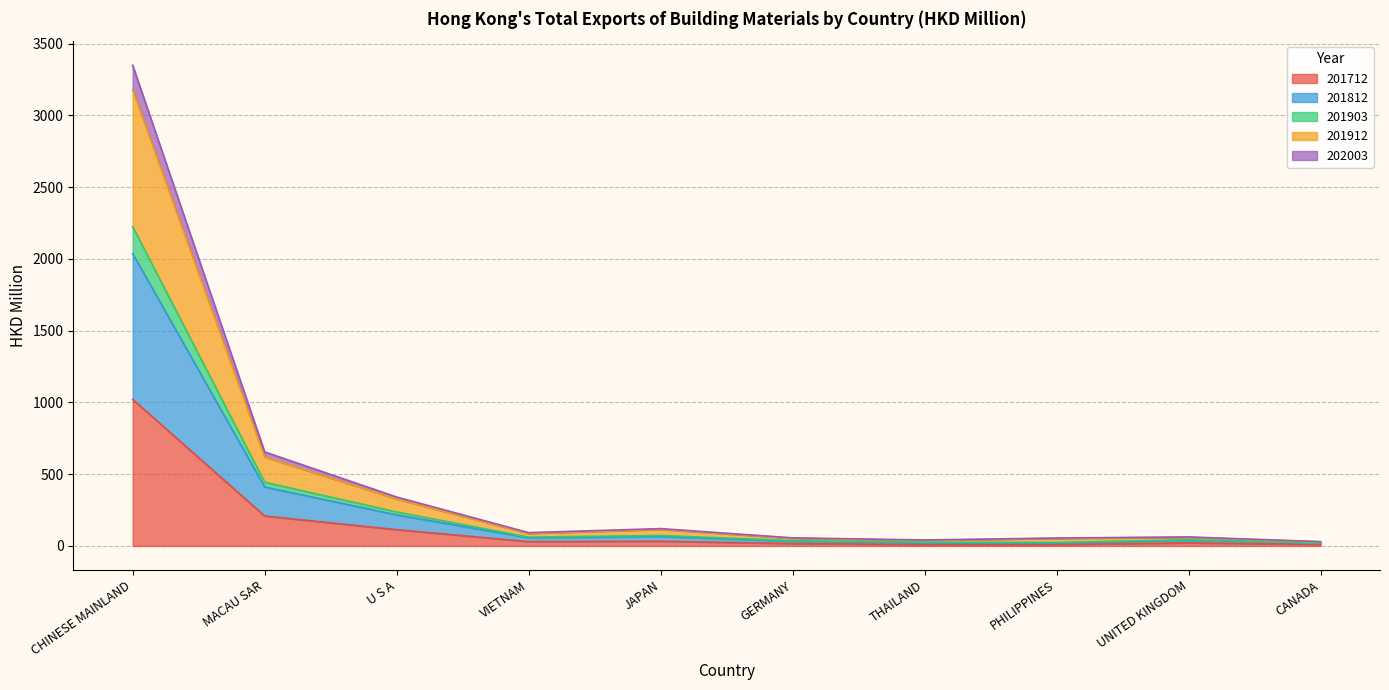

True or false: 201712 has a value of 1768.5 at CHINESE MAINLAND.

False